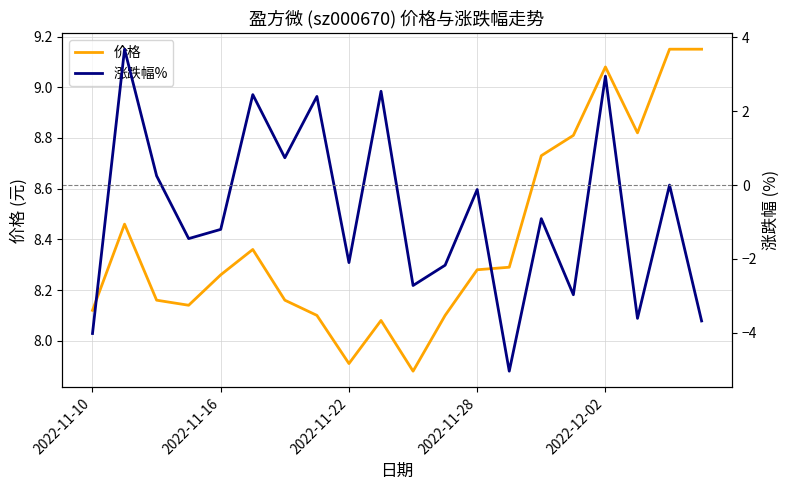

Read the 价格 value at 18.

9.2